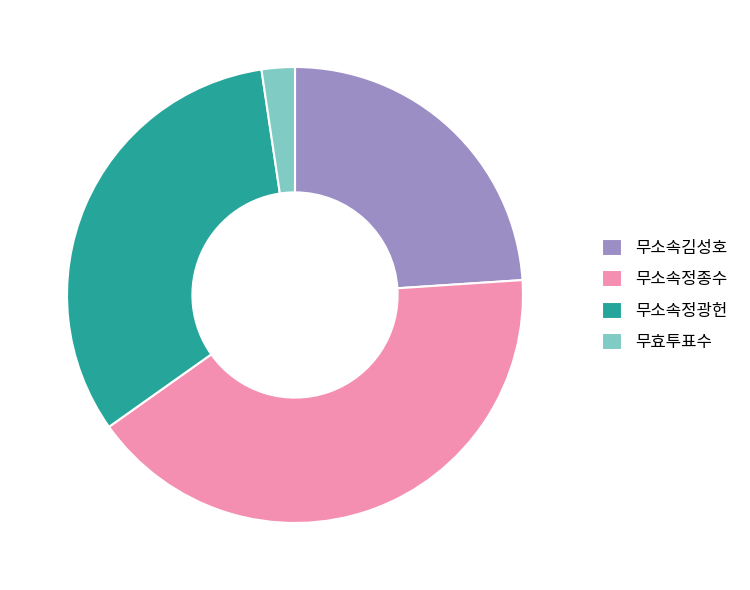

Rank the categories by value from lowest to highest.

무효투표수, 무소속김성호, 무소속정광헌, 무소속정종수